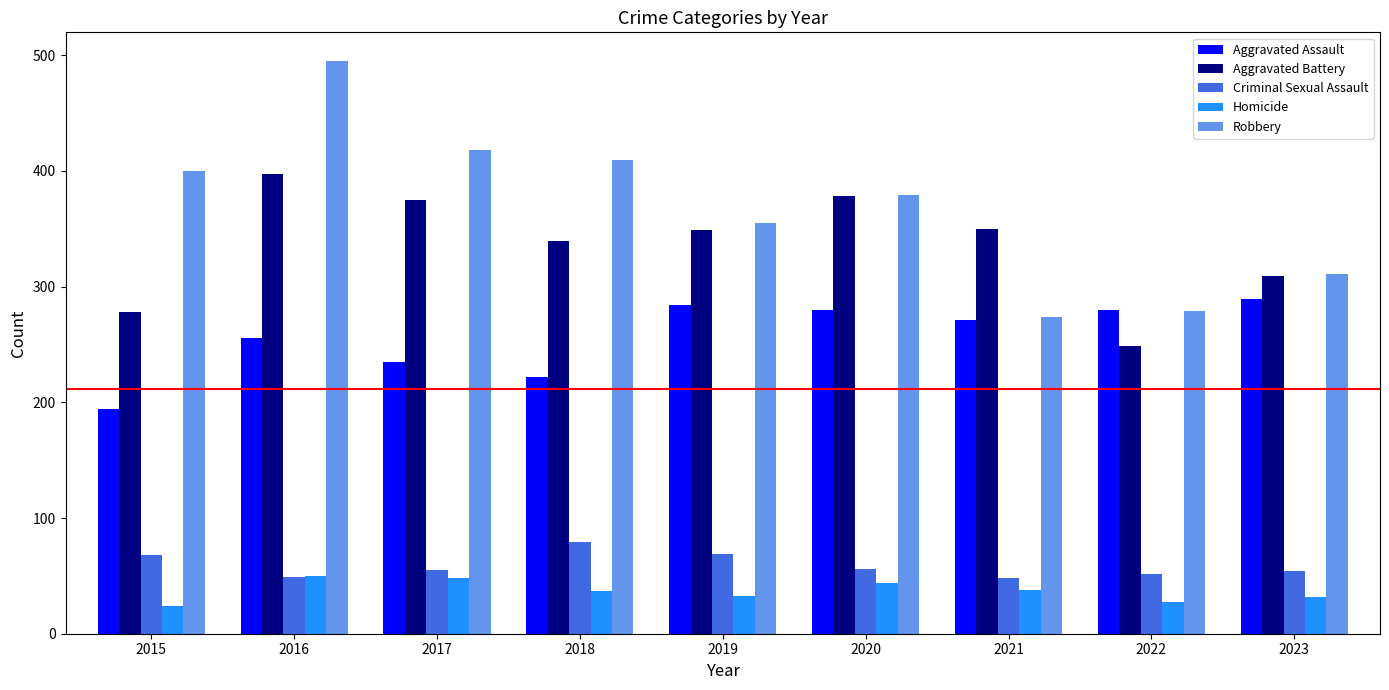

At which category is the sum across all series the highest?

2016